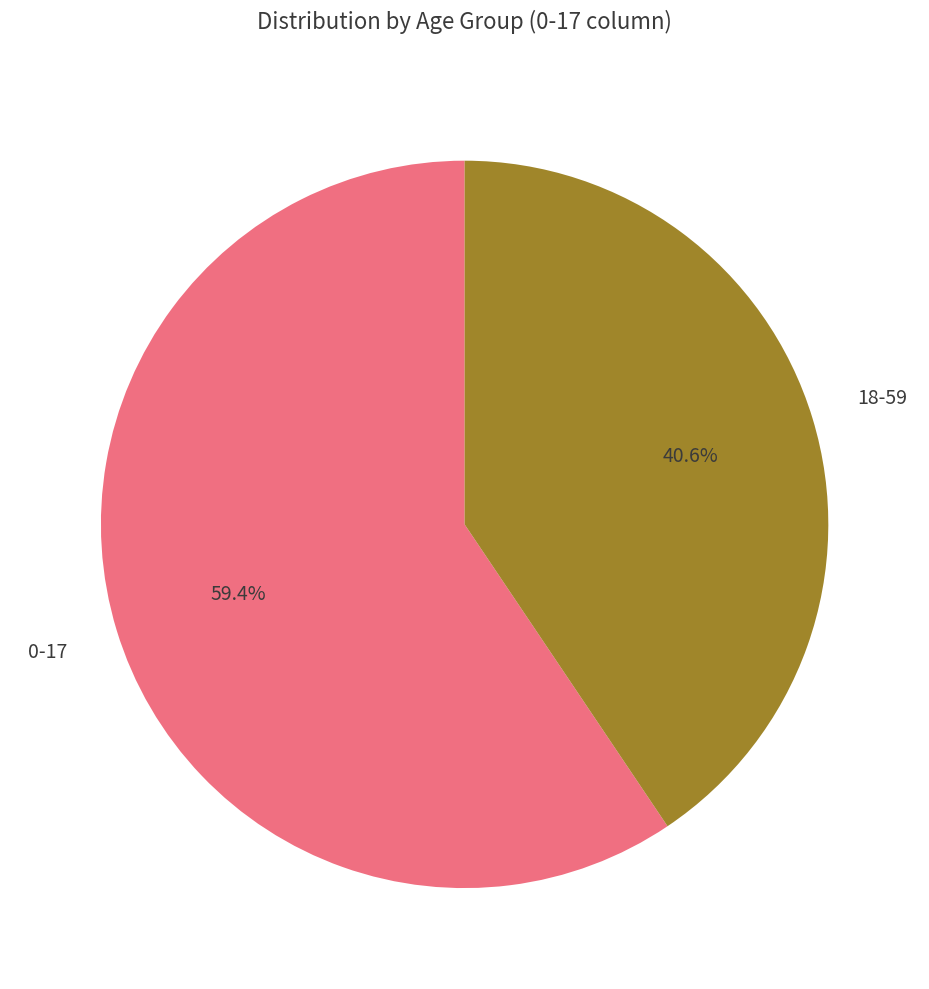

Does 18-59 represent more than half of the total?

No